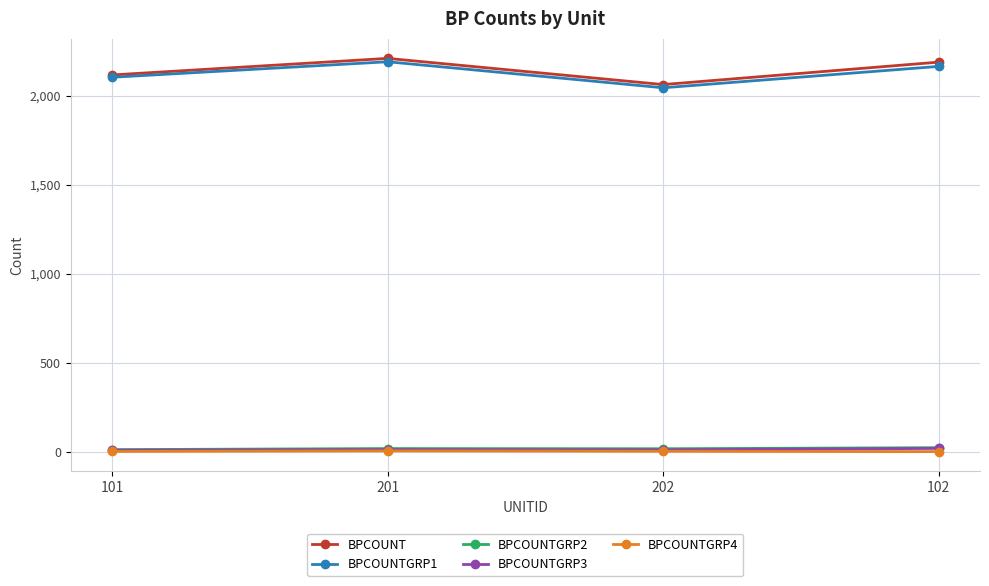

At how many categories does at least one series exceed 1704?

4